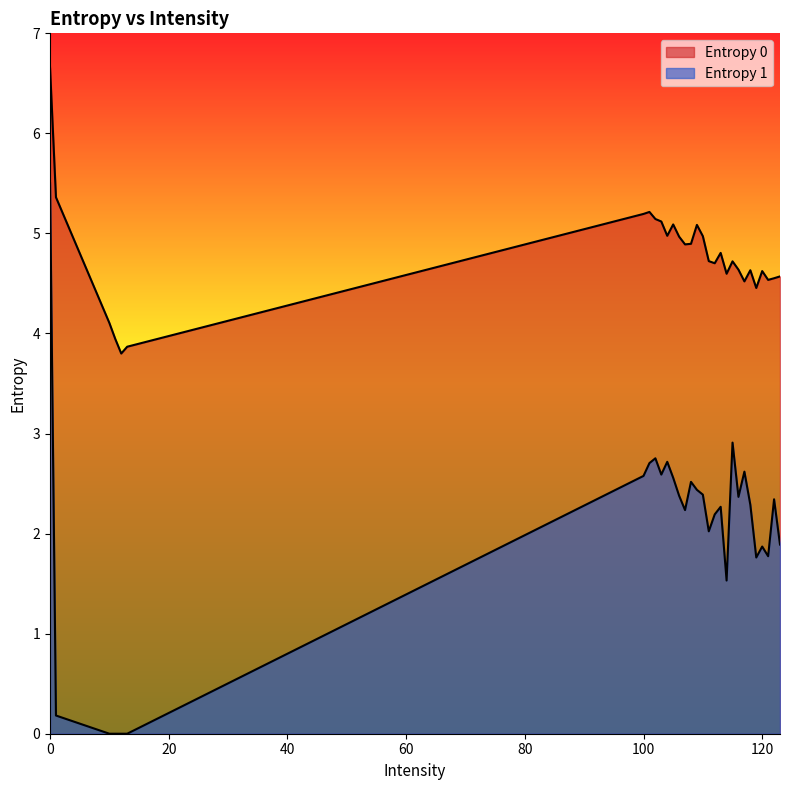

How many categories are shown in the chart?

30